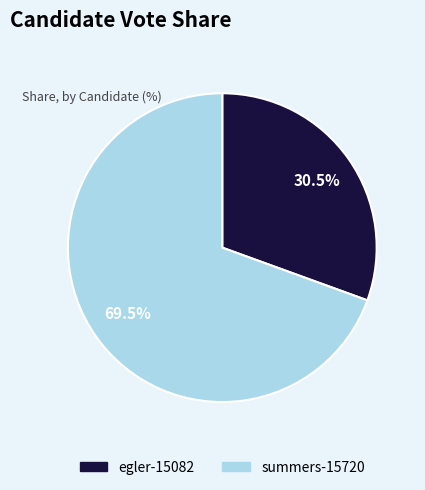

Does any single category account for the majority?

Yes